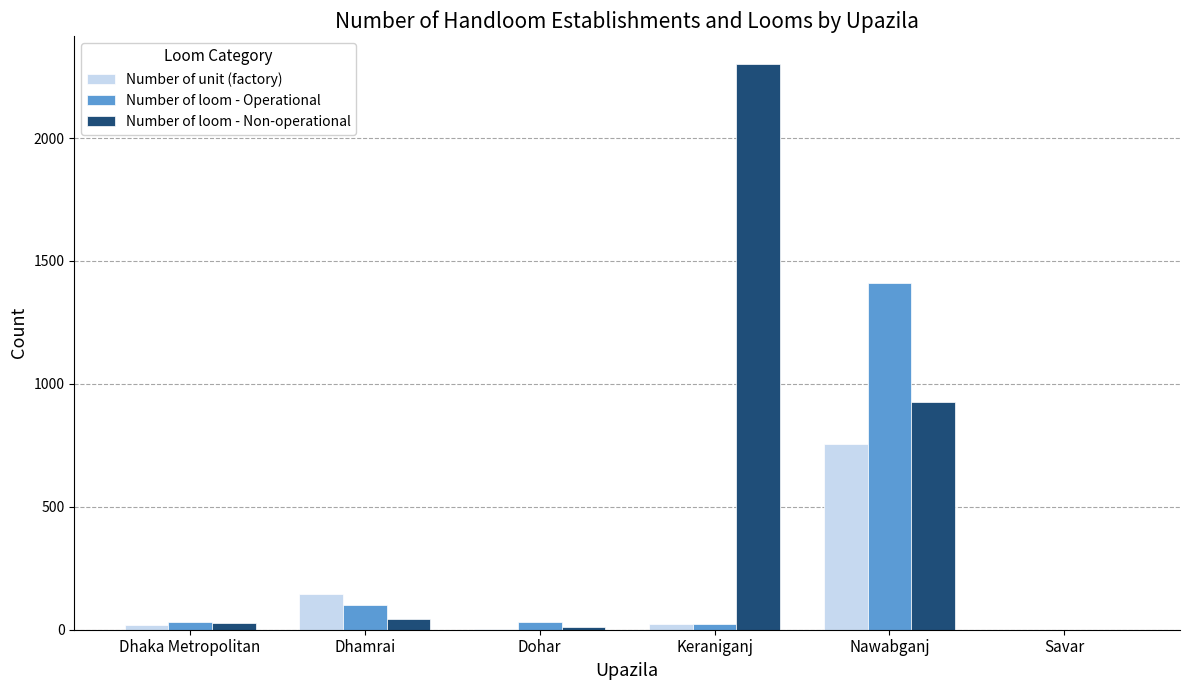

Is it true that Number of unit (factory) equals 0 at Savar?

True